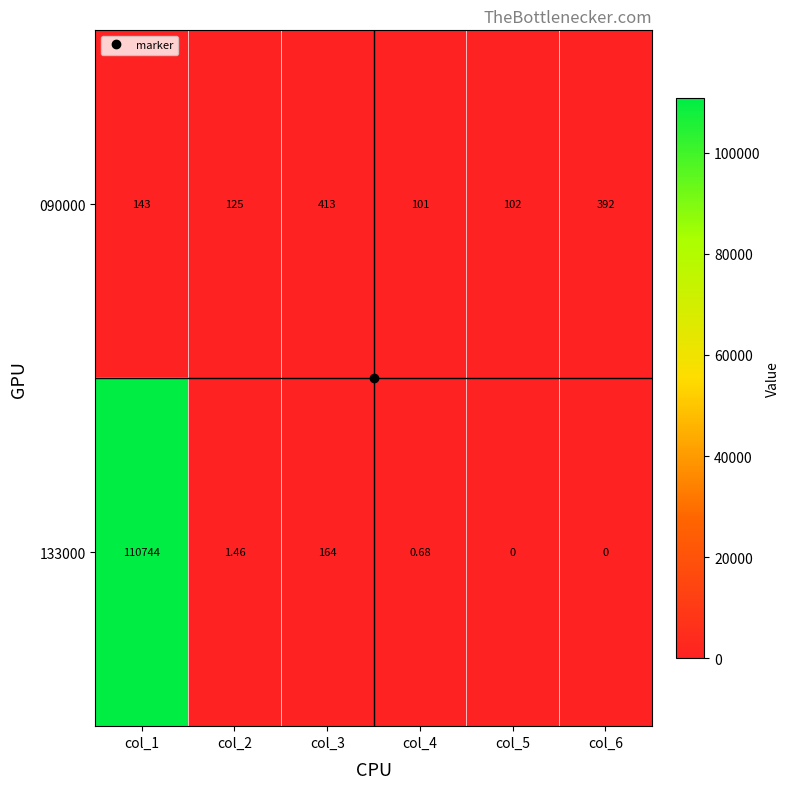

At how many categories does at least one series exceed 58170?

1